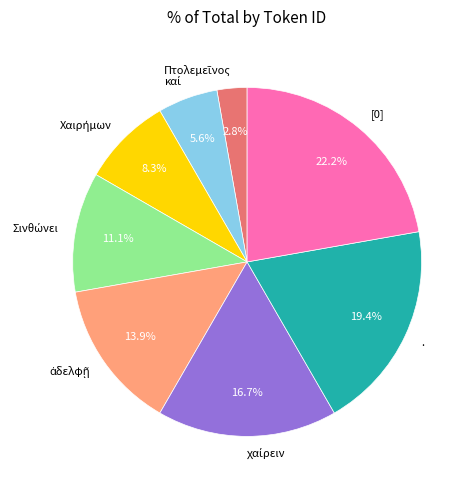

Is it true that [0] is 31% of the pie?

False